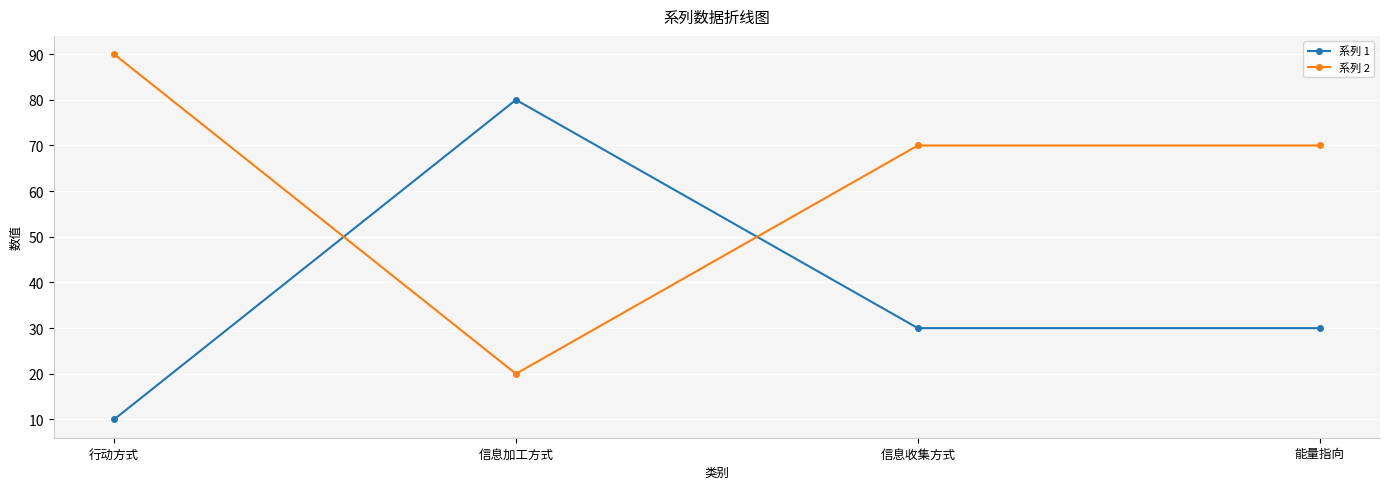

At which category does 系列 1 reach its first local peak?

信息加工方式